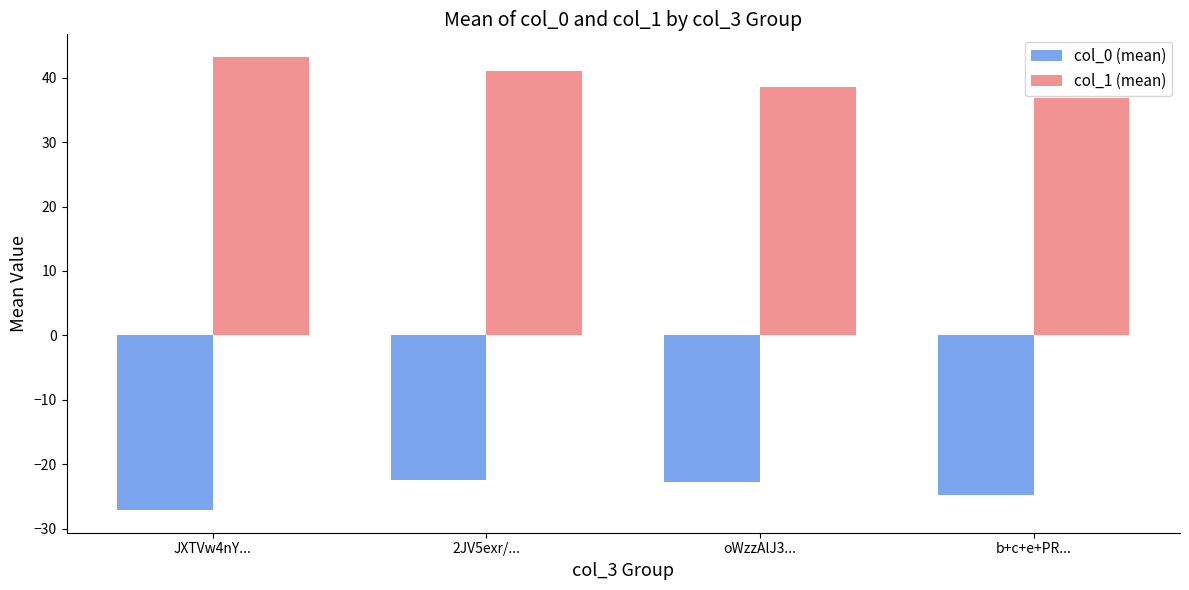

At which category is the sum across all series the highest?

2JV5exr/...